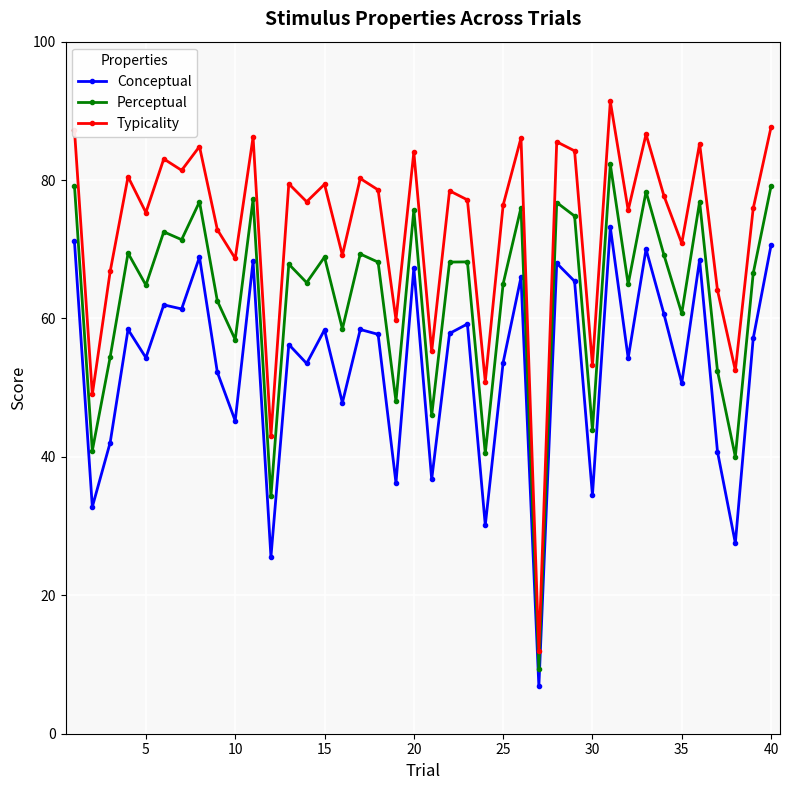

List the series in order of their overall mean, highest first.

Typicality, Perceptual, Conceptual